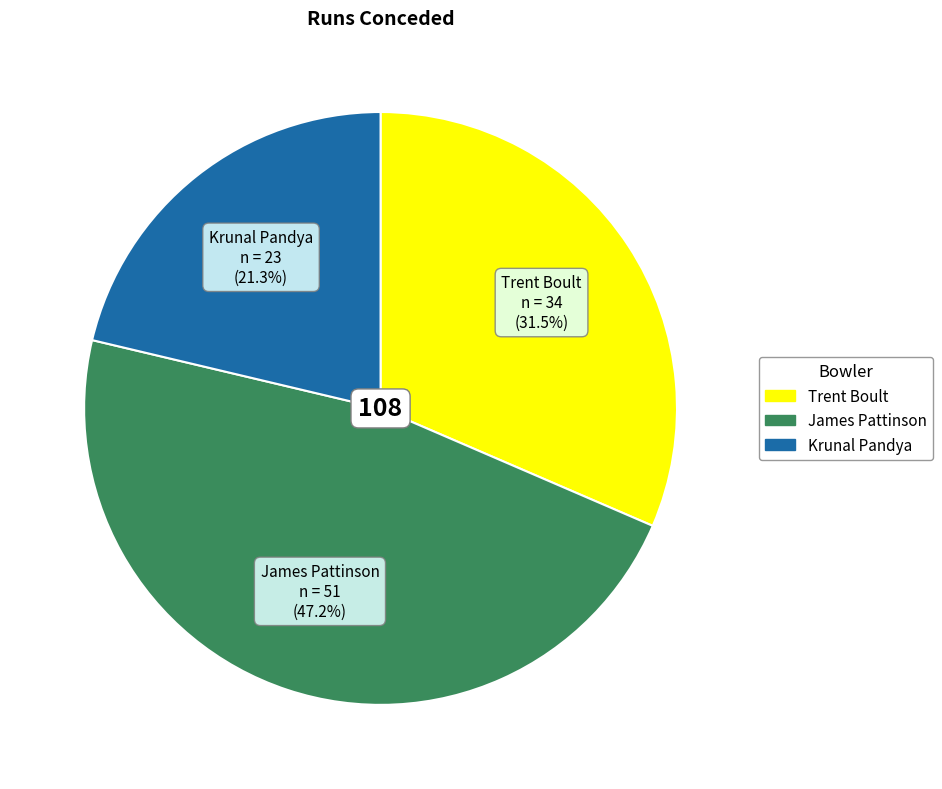

To the nearest percent, what is the difference between the largest and smallest slice percentages?

26%